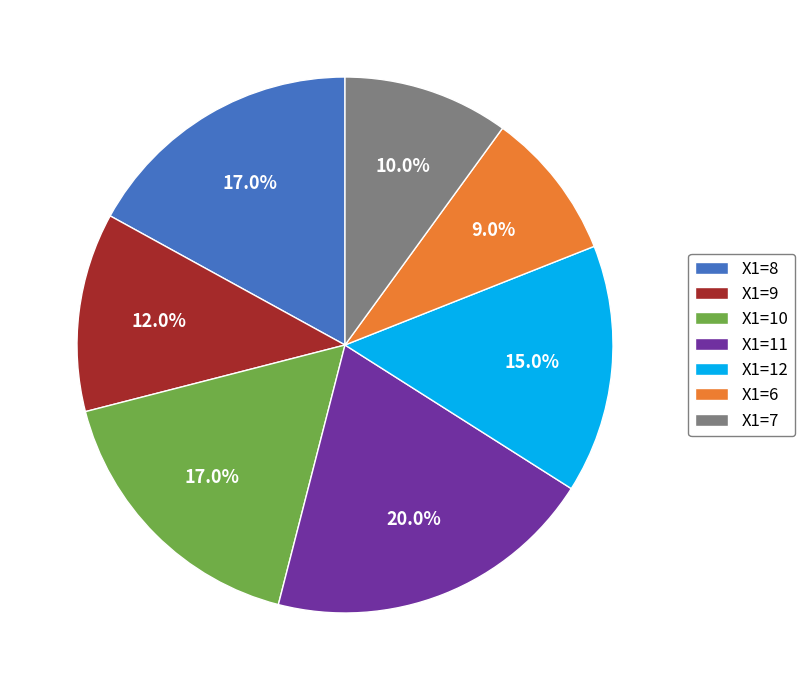

Is X1=6 the majority of the pie?

No